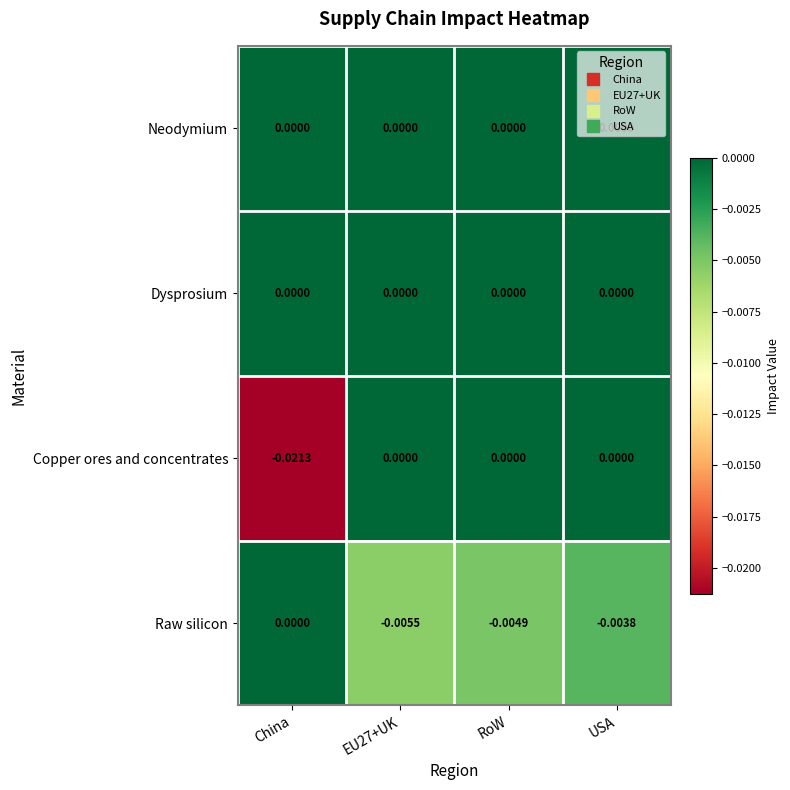

Which series changed the most between China and USA?

Copper ores and concentrates